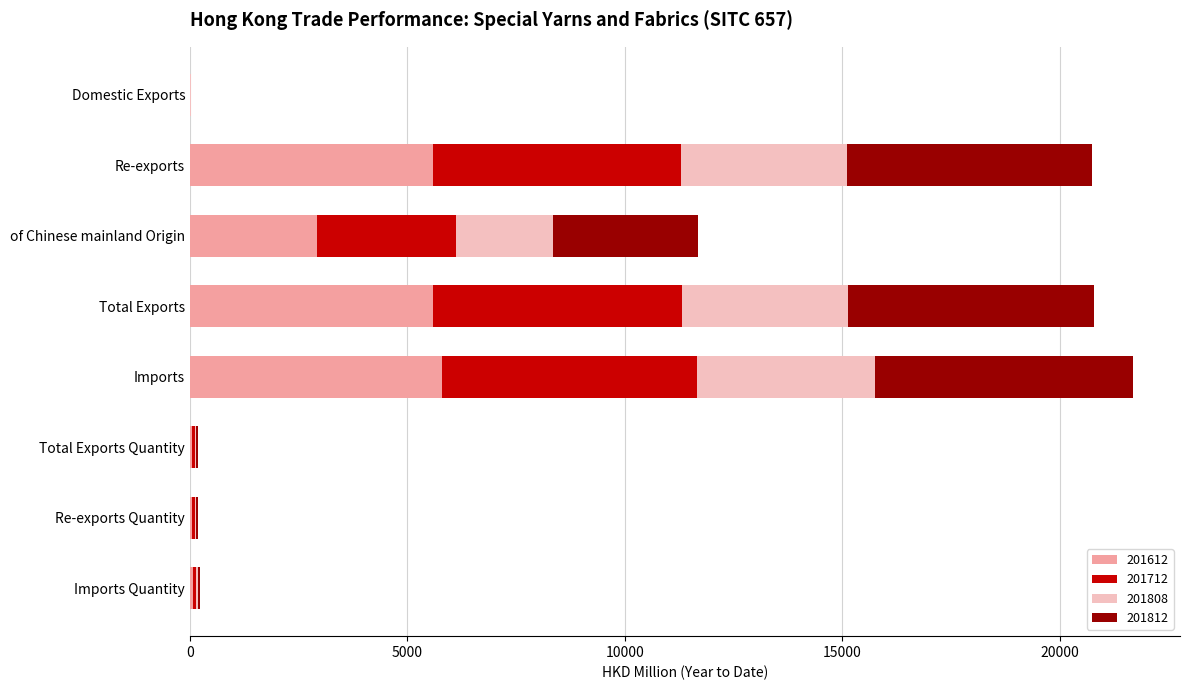

What is the maximum value for 201612?

5786.9